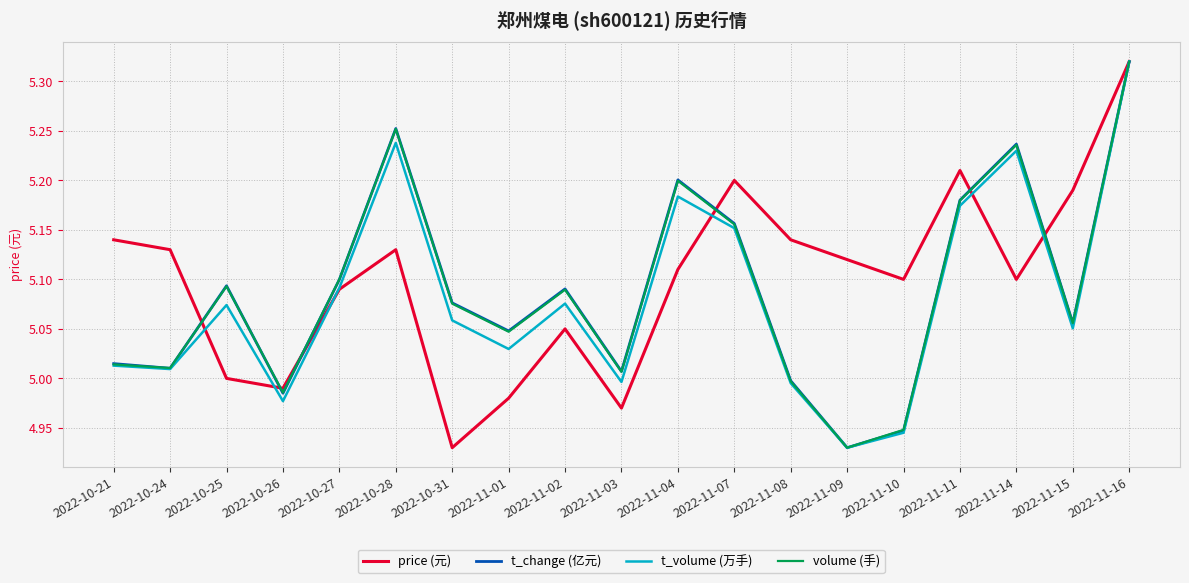

Reading right to left, list all the values displayed in this chart.

price (元): 5.3	5.2	5.1	5.2	5.1	5.1	5.1	5.2	5.1	5.0	5.0	5.0	4.9	5.1	5.1	5.0	5.0	5.1	5.1
t_change (亿元): 3.7	2.0	3.2	2.8	1.4	1.2	1.7	2.7	3.0	1.7	2.3	2.0	2.2	3.3	2.3	1.6	2.3	1.8	1.8
t_volume (万手): 23971.0	12805.0	20238.0	17936.0	8436.0	7809.0	10511.0	17000.0	18323.0	10561.0	13841.0	11941.0	13138.0	20569.0	14499.0	9758.0	13780.0	11101.0	11245.0
volume (手): 455062.0	249903.0	389693.0	346115.0	166240.0	152230.0	204296.0	327465.0	361574.0	211753.0	276141.0	243200.0	265219.0	402281.0	284309.0	195417.0	278850.0	214737.0	217557.0